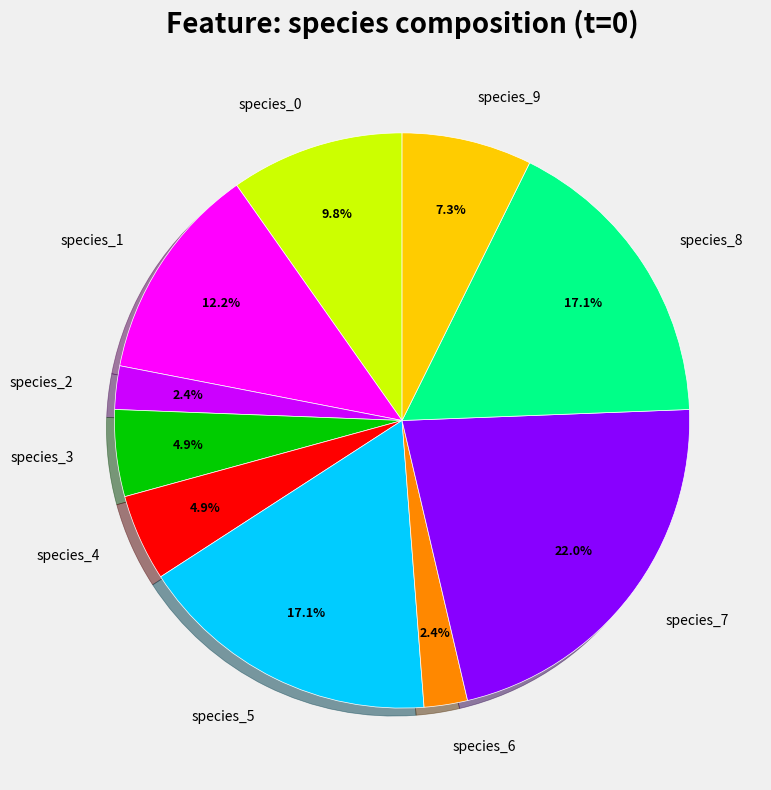

How much of the chart is everything except species_4?

95.1%